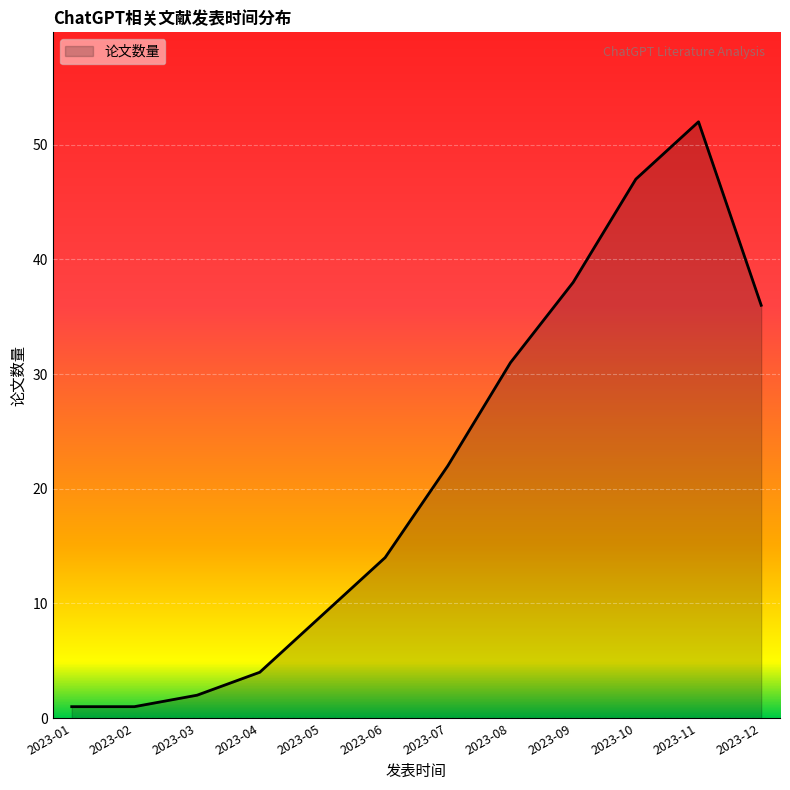

Does the chart display data point markers on the line(s)?

No